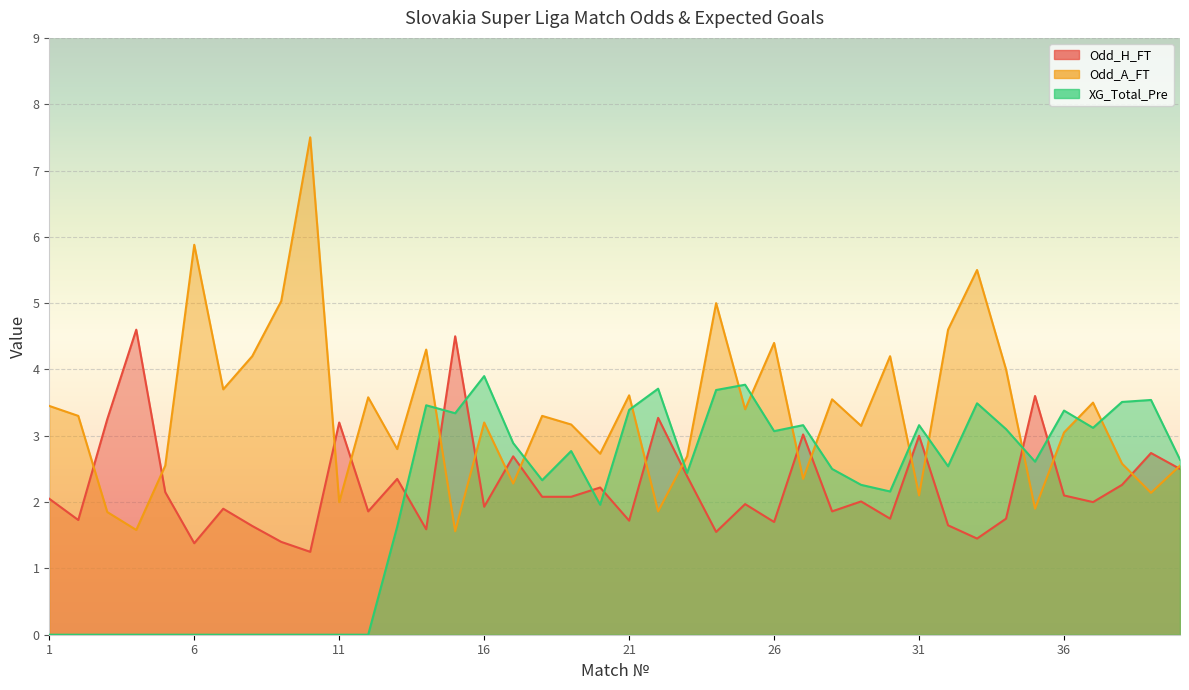

How many lines are shown in the chart?

3